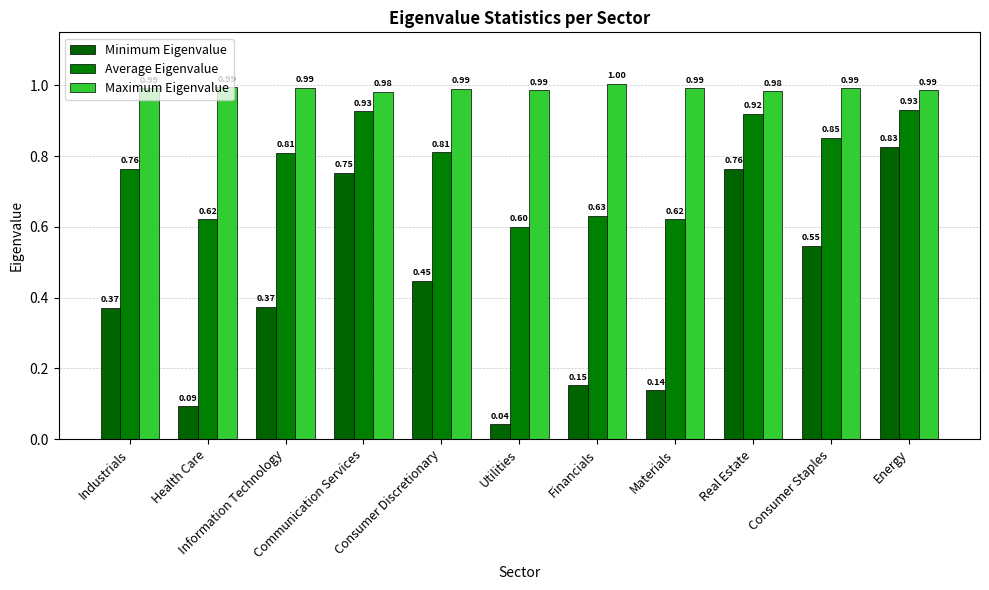

What is the label of the 10th bar from the right?

Health Care